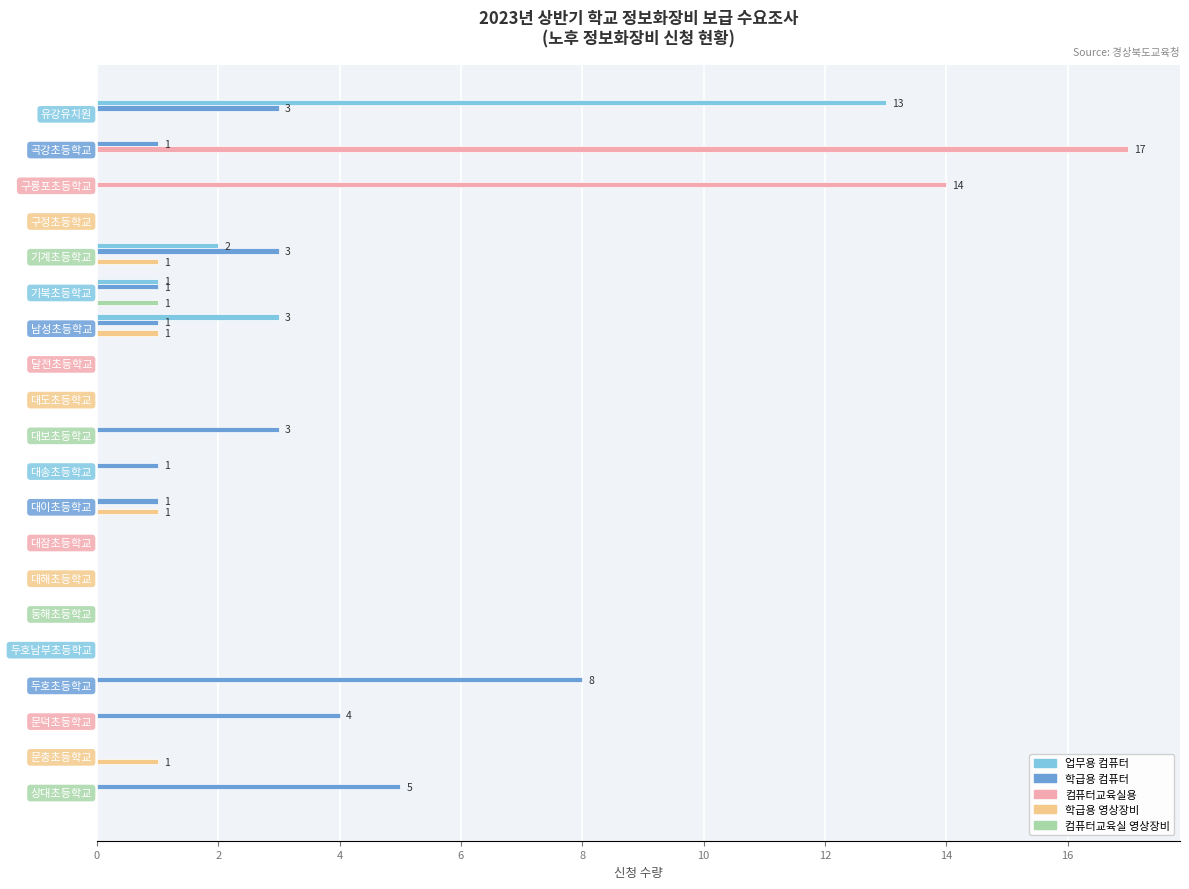

Is it true that 학급용 영상장비 equals 1 at 기북초등학교?

False